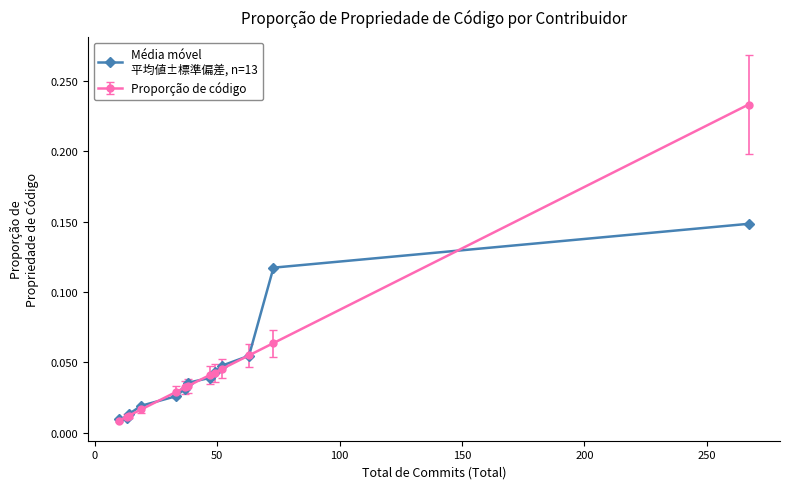

Count the number of data series in this chart.

2